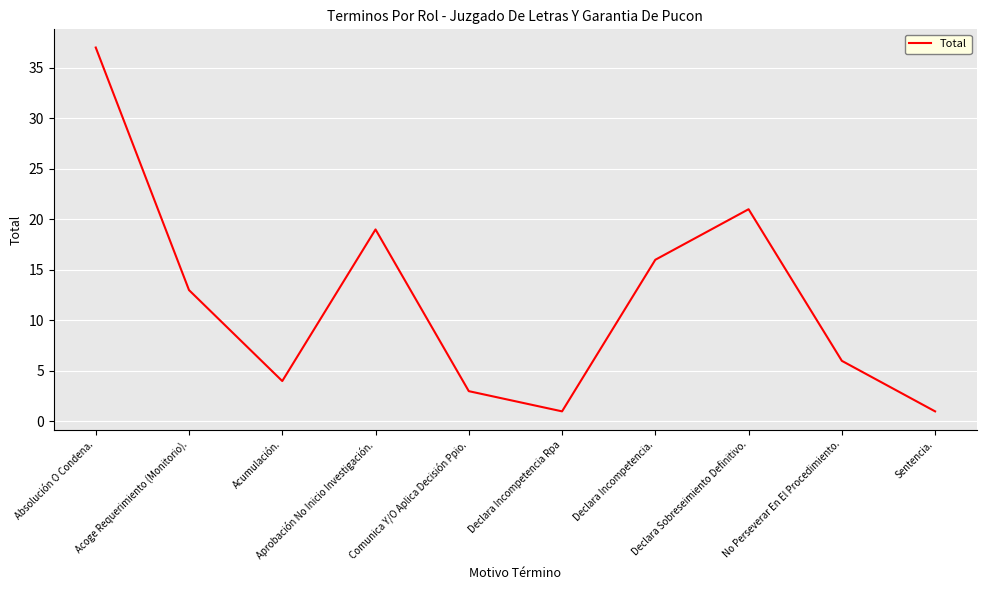

The value at Acoge Requerimiento (Monitorio). is 13. True or false?

True